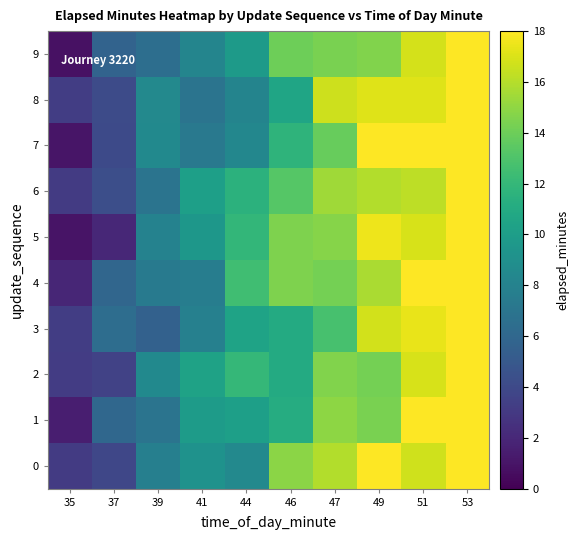

At how many categories does at least one series exceed 16?

4